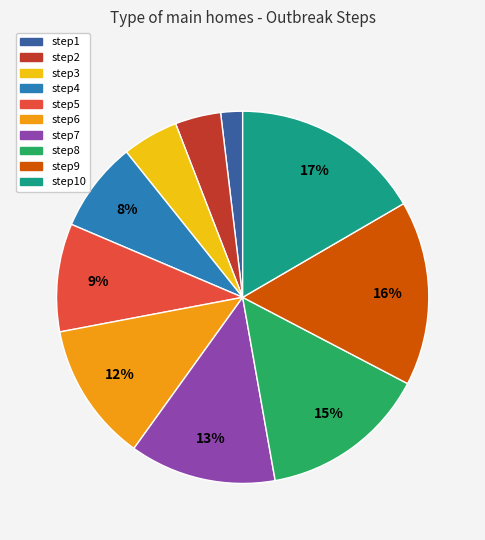

Is there a majority slice in this chart?

No